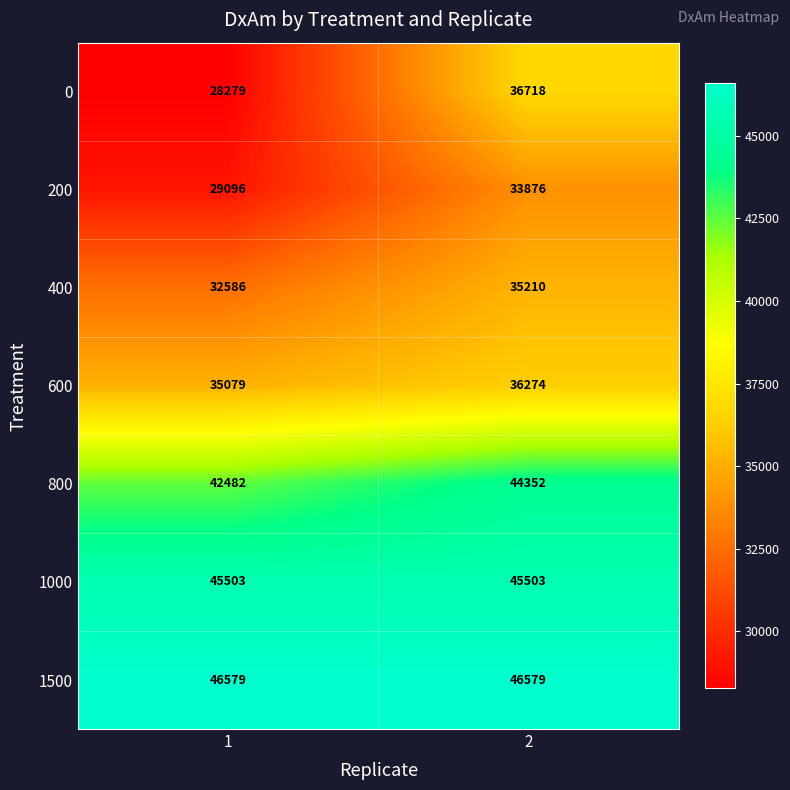

Is it true that 200 equals 29096 at 1?

True